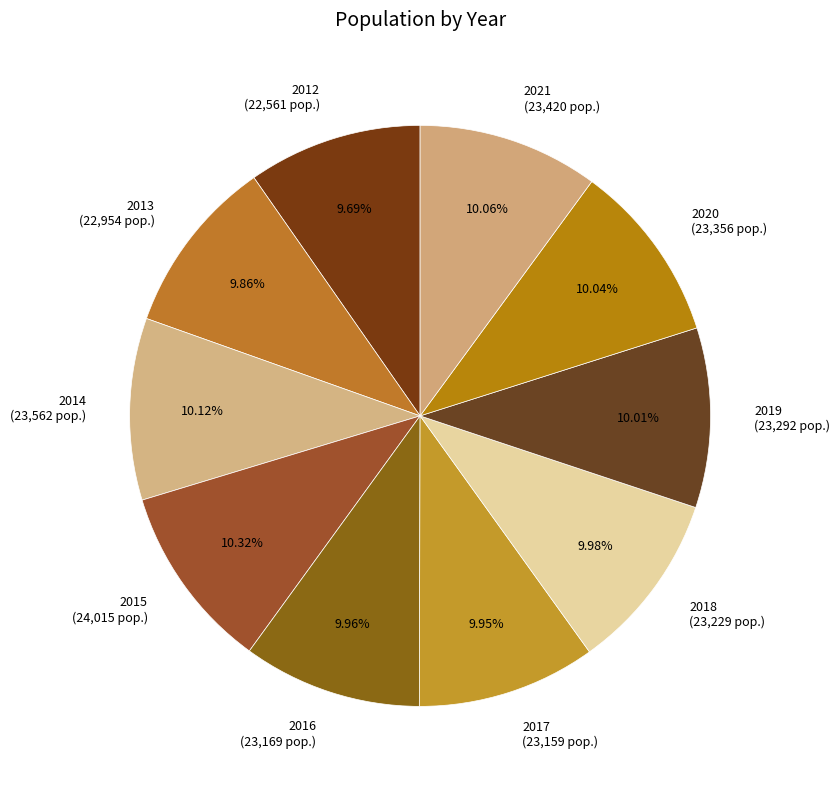

Approximately how many times larger is the value at 2012 compared to 2018?

1.0